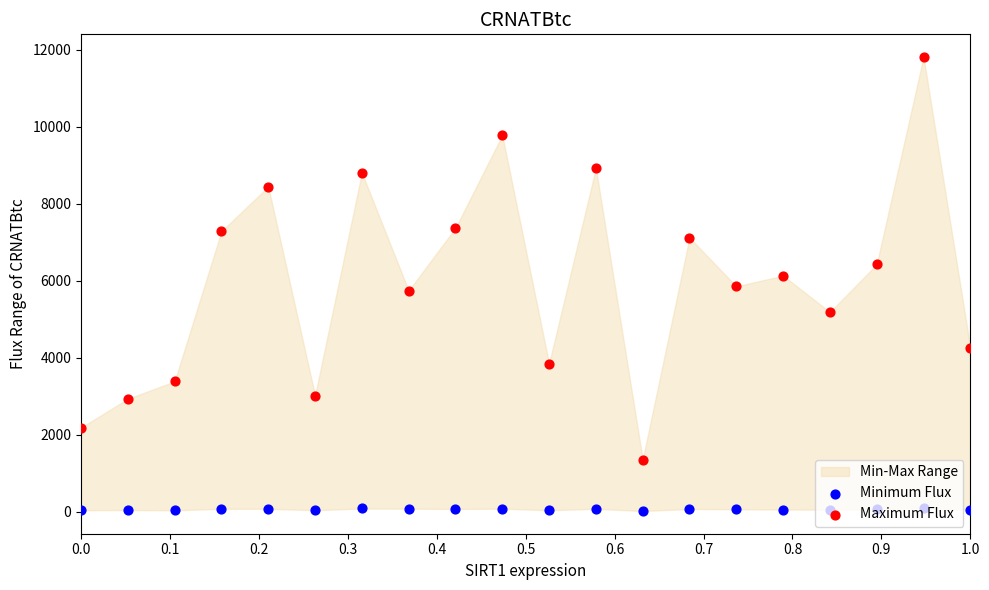

Which series has the largest Y range (max minus min)?

Maximum Flux